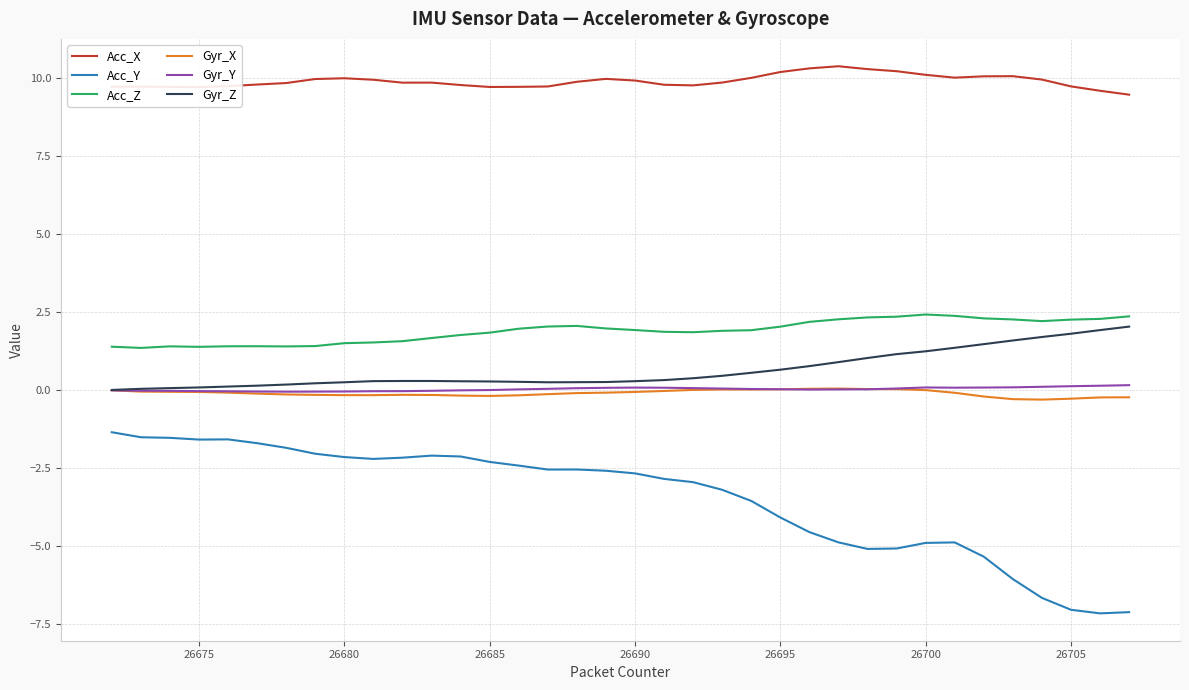

Which series has the widest spread of values?

Acc_Y